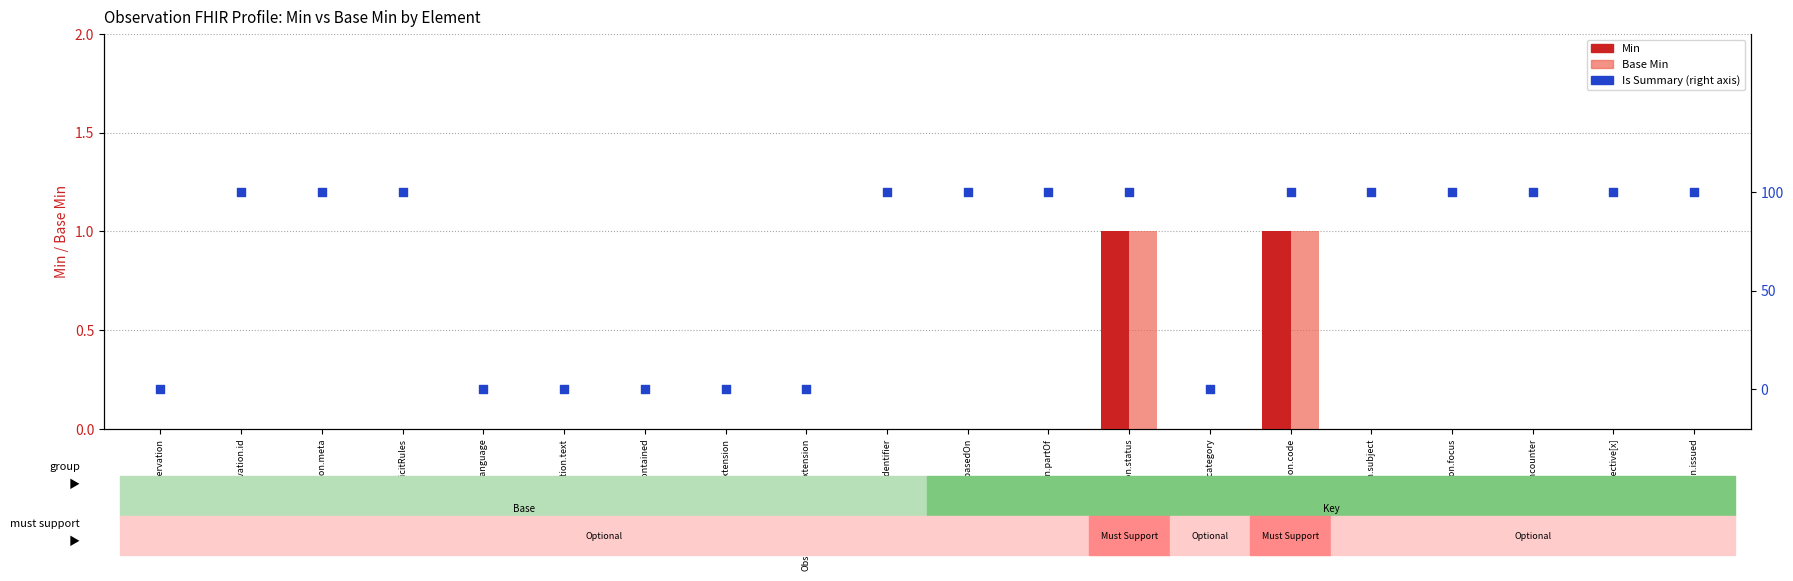

Is the value of Is Summary at Observation.modifierExtension greater than the value of Base Min at Observation.issued?

No